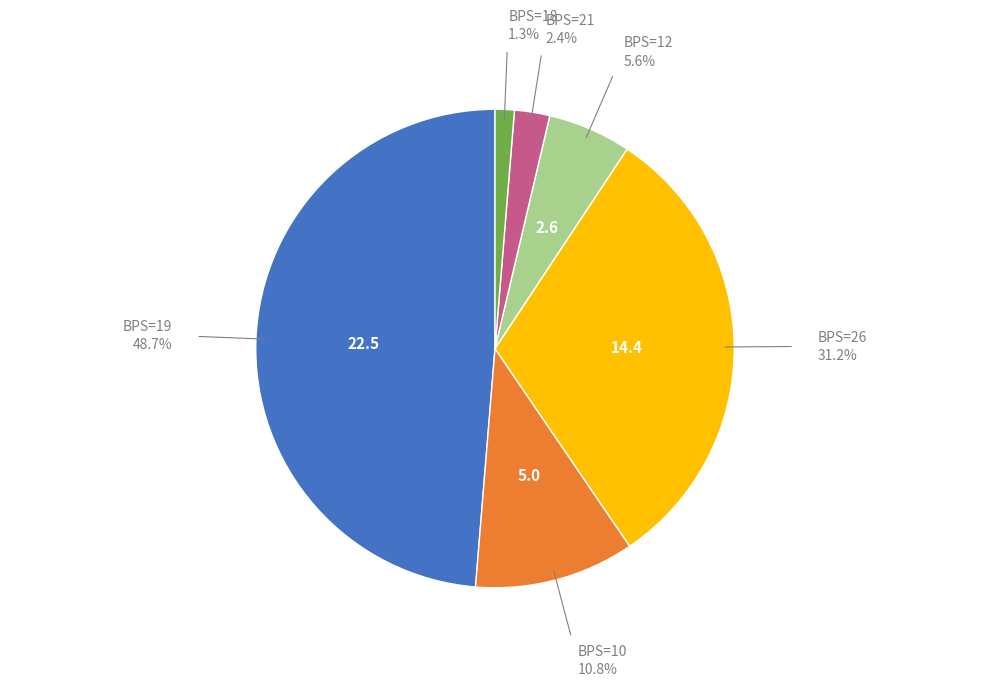

Does any single category account for the majority?

No